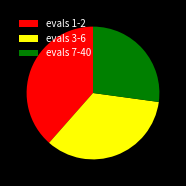

Does any single category account for the majority?

No